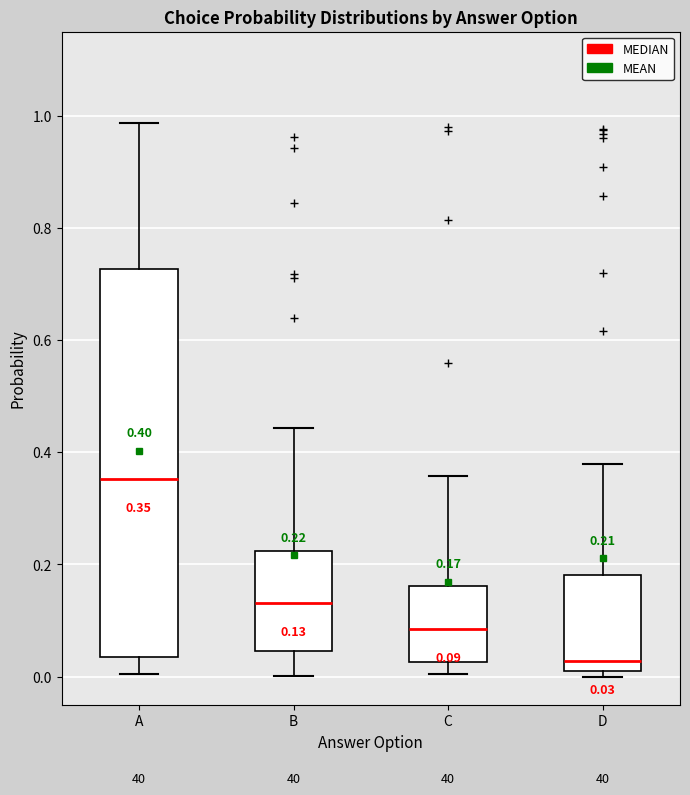

Comparing the boxes themselves (not the whiskers), which one is the tallest?

A